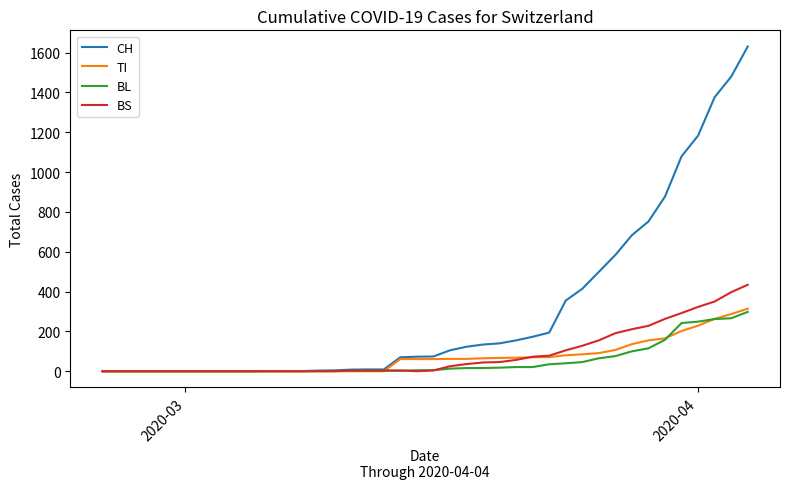

What is the maximum value for TI?

314